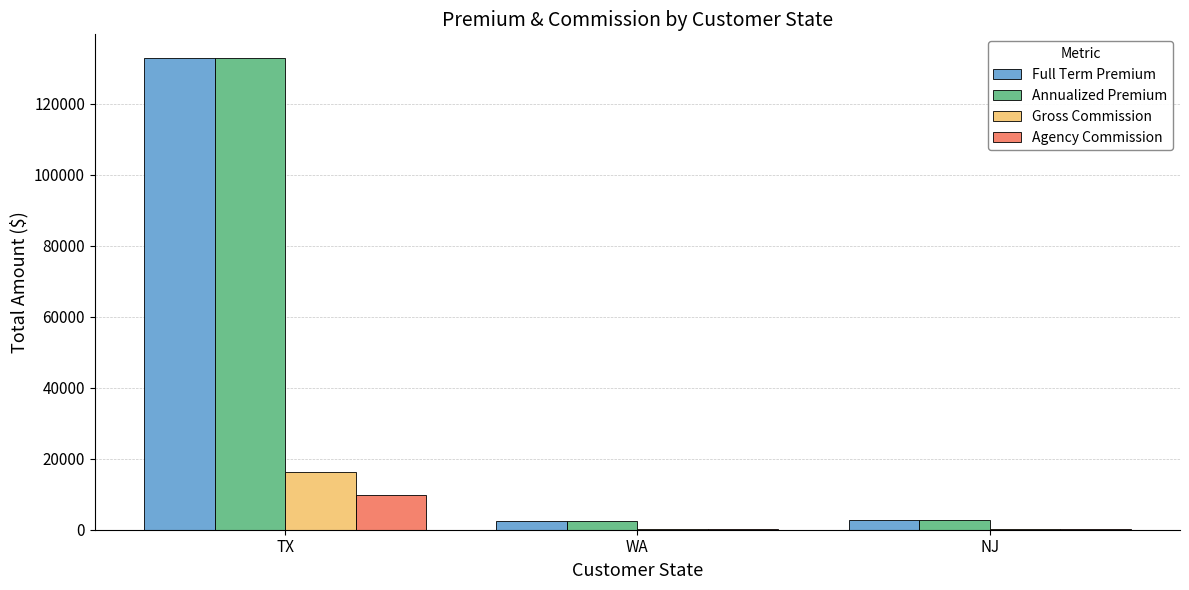

How many values in the Gross Commission series exceed 310?

2